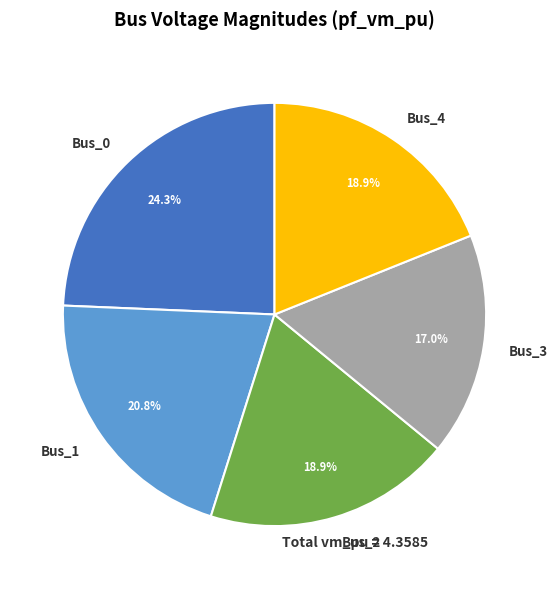

Combined, do Bus_4 and Bus_0 account for over 50%?

No